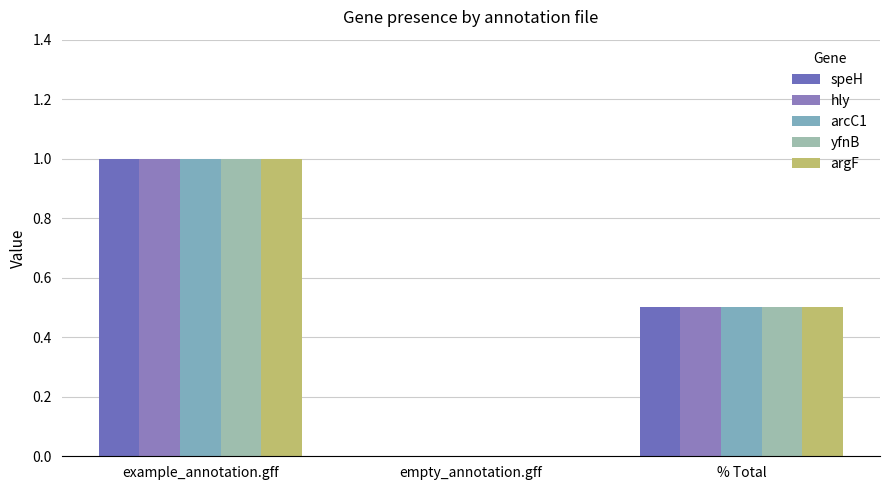

What are all the series names shown in the legend?

speH, hly, arcC1, yfnB, argF